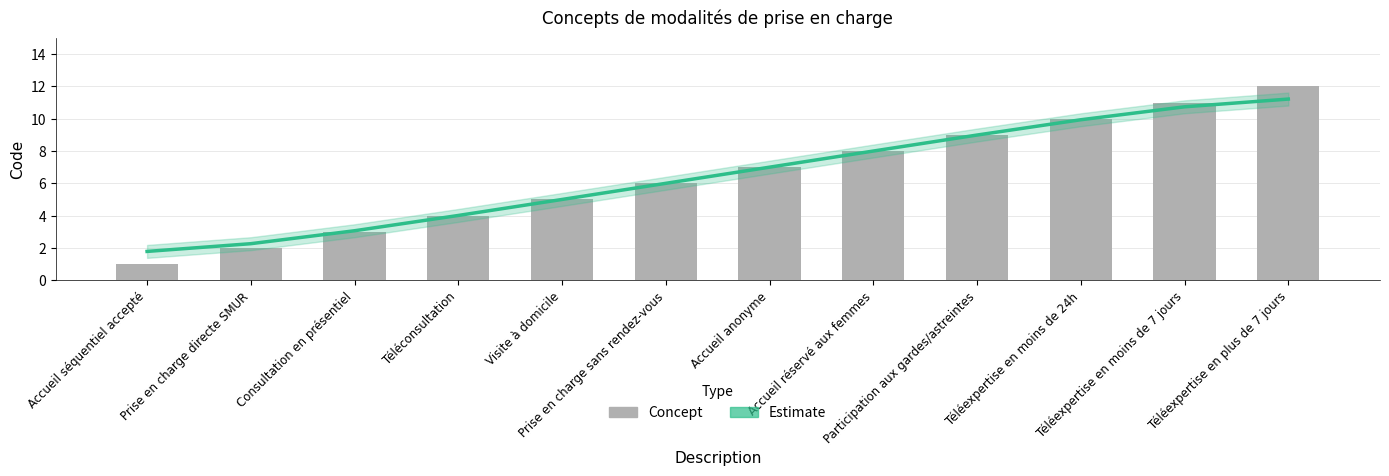

Is it true that Concept equals 17.3 at Téléexpertise en moins de 7 jours?

False